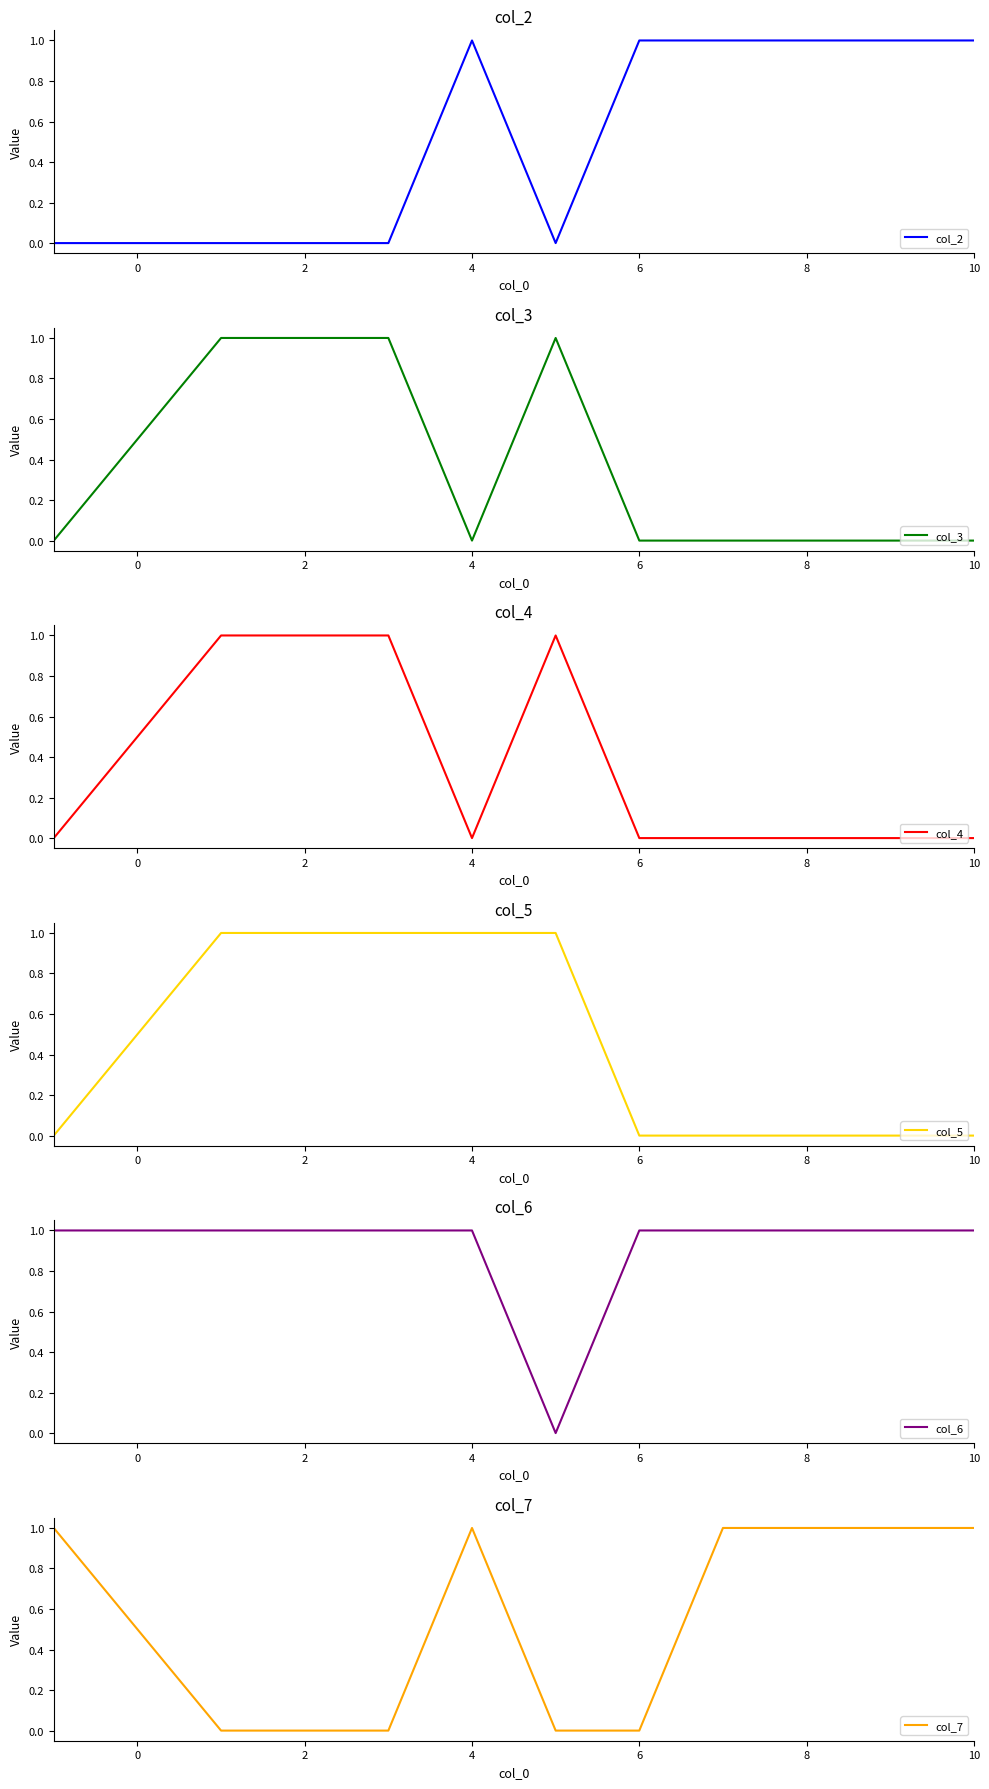

Which series has the largest total across all categories?

col_6